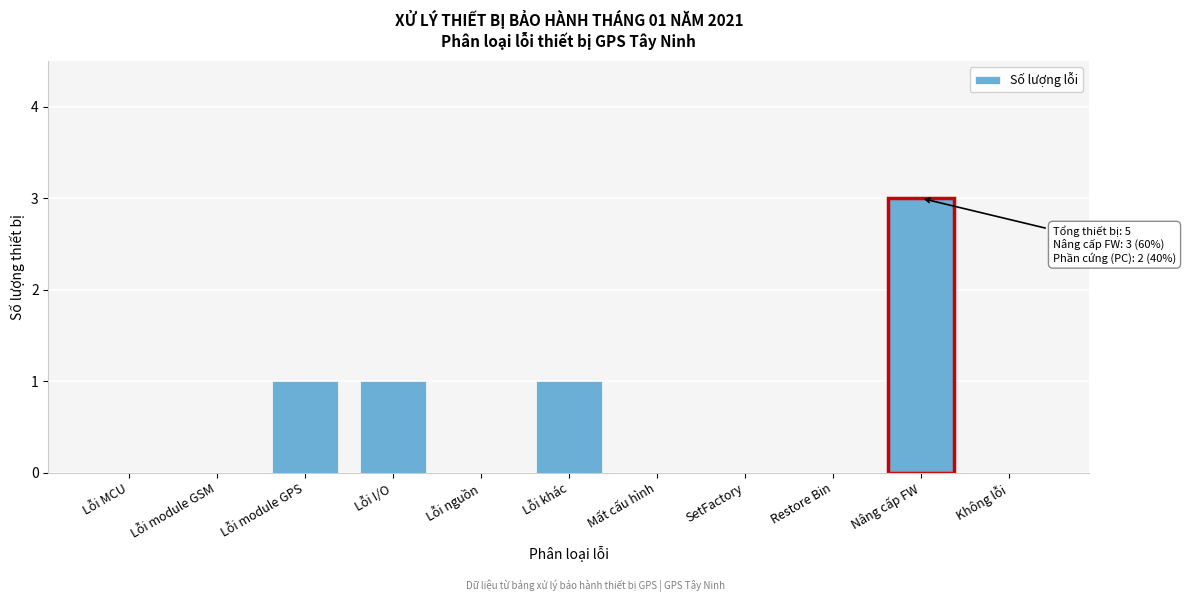

Reading left to right, what are all the values shown in this chart?

Lỗi MCU=0	Lỗi module GSM=0	Lỗi module GPS=1	Lỗi I/O=1	Lỗi nguồn=0	Lỗi khác=1	Mất cấu hình=0	SetFactory=0	Restore Bin=0	Nâng cấp FW=3	Không lỗi=0